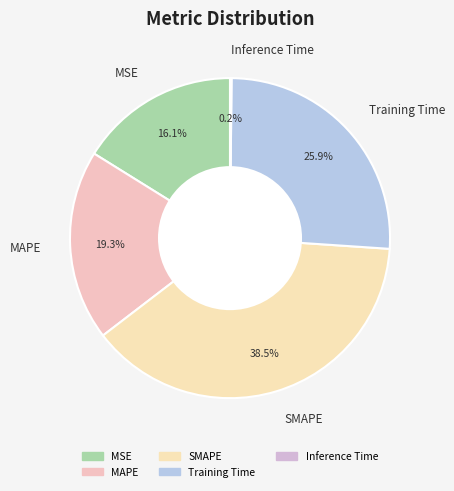

Does any single category account for the majority?

No